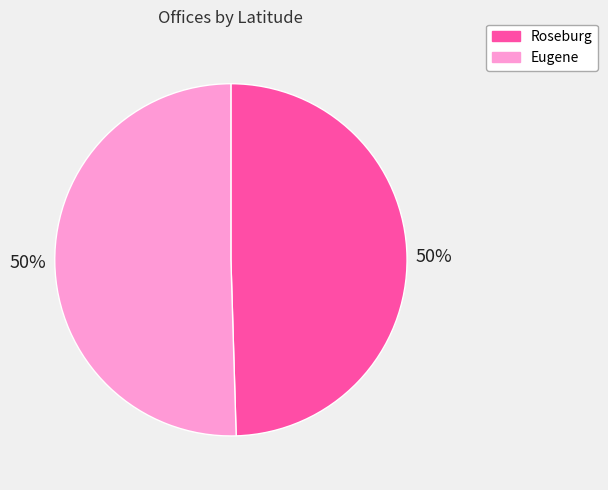

Approximately how many times larger is the value at Eugene compared to Roseburg?

1.0